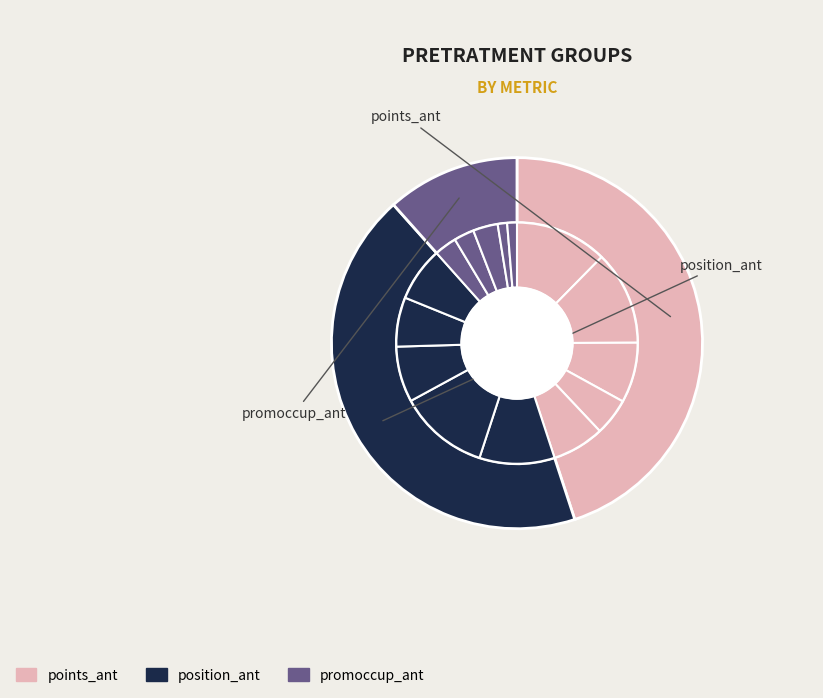

What percentage is the position_ant_4 slice, to the nearest percent?

7%